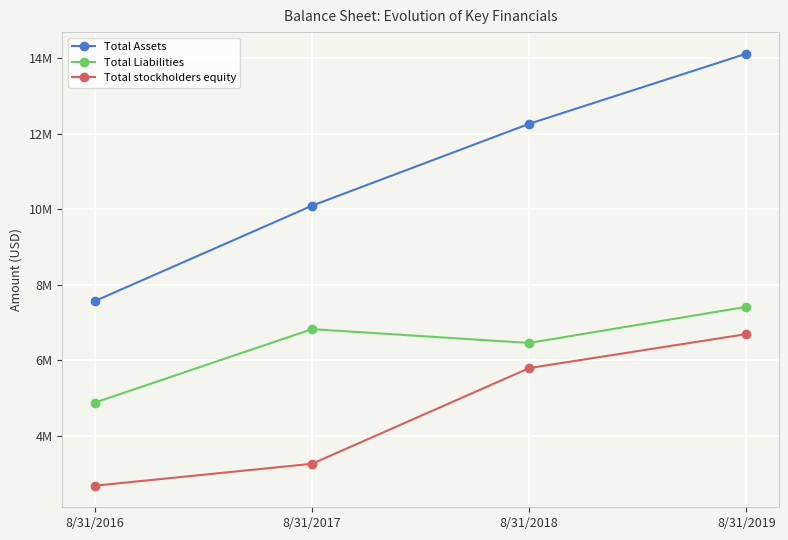

At which label is Total stockholders equity closest to 4690817?

8/31/2018